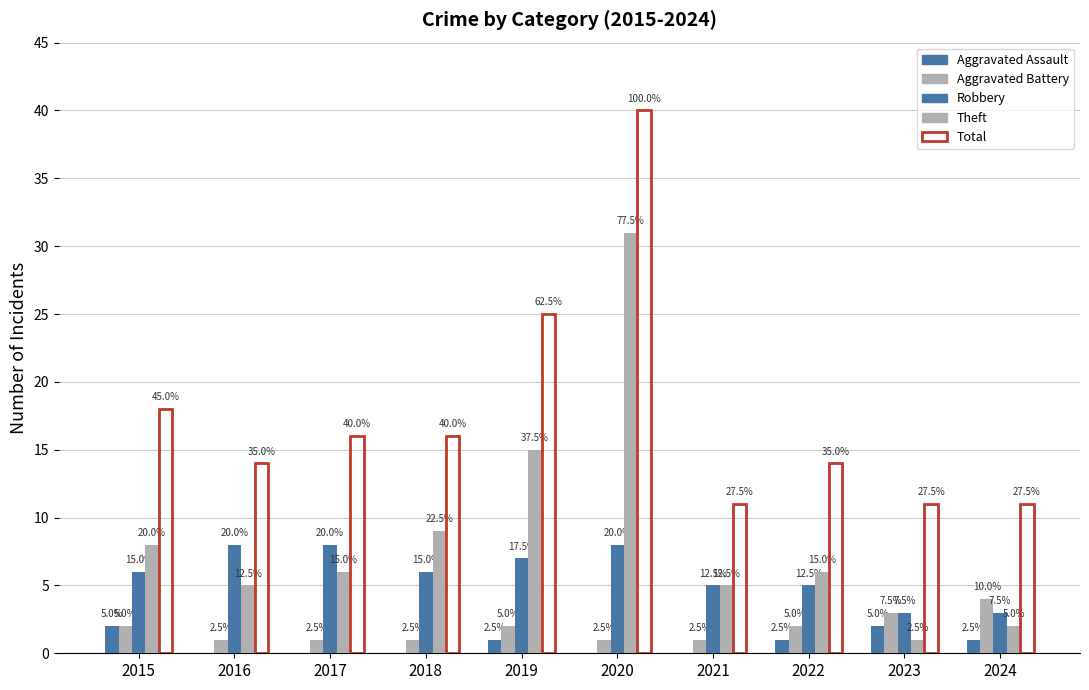

Reading left to right, what are all the values shown in this chart?

Aggravated Assault: 2015=2	2016=0	2017=0	2018=0	2019=1	2020=0	2021=0	2022=1	2023=2	2024=1
Aggravated Battery: 2015=2	2016=1	2017=1	2018=1	2019=2	2020=1	2021=1	2022=2	2023=3	2024=4
Robbery: 2015=6	2016=8	2017=8	2018=6	2019=7	2020=8	2021=5	2022=5	2023=3	2024=3
Theft: 2015=8	2016=5	2017=6	2018=9	2019=15	2020=31	2021=5	2022=6	2023=1	2024=2
Total: 2015=18	2016=14	2017=16	2018=16	2019=25	2020=40	2021=11	2022=14	2023=11	2024=11